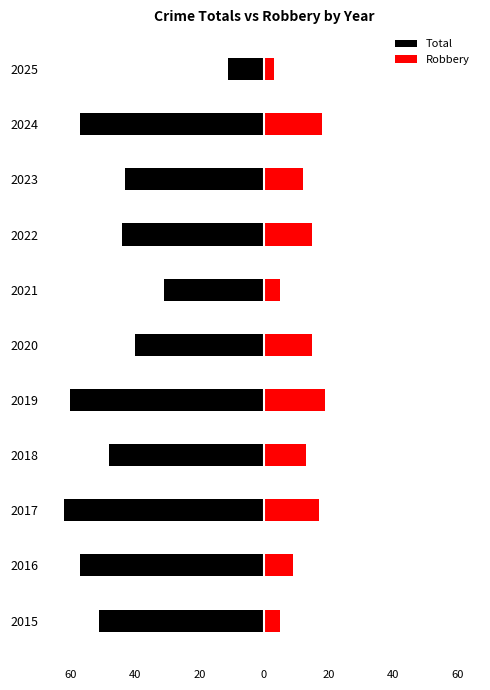

What is the lowest value of the Robbery series?

3